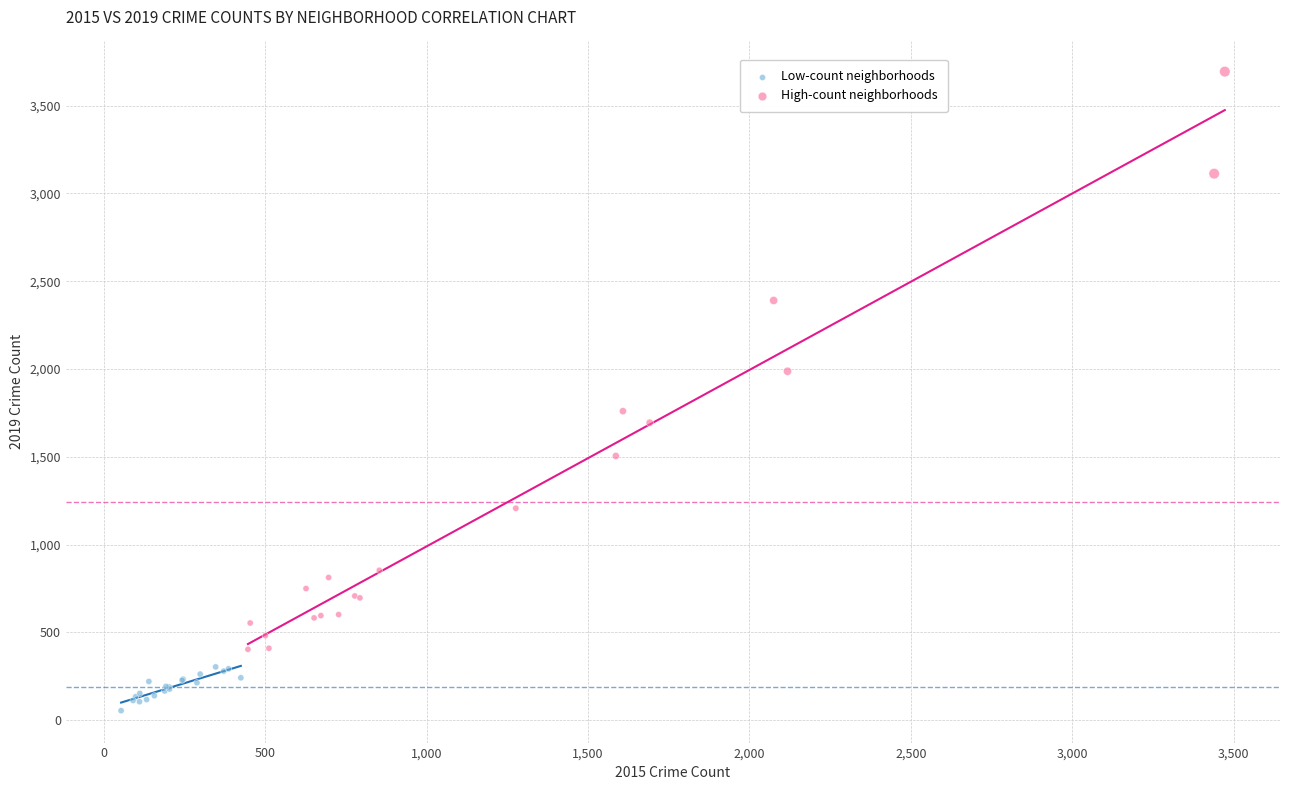

Which series contains the lowest Y value?

Low-count neighborhoods